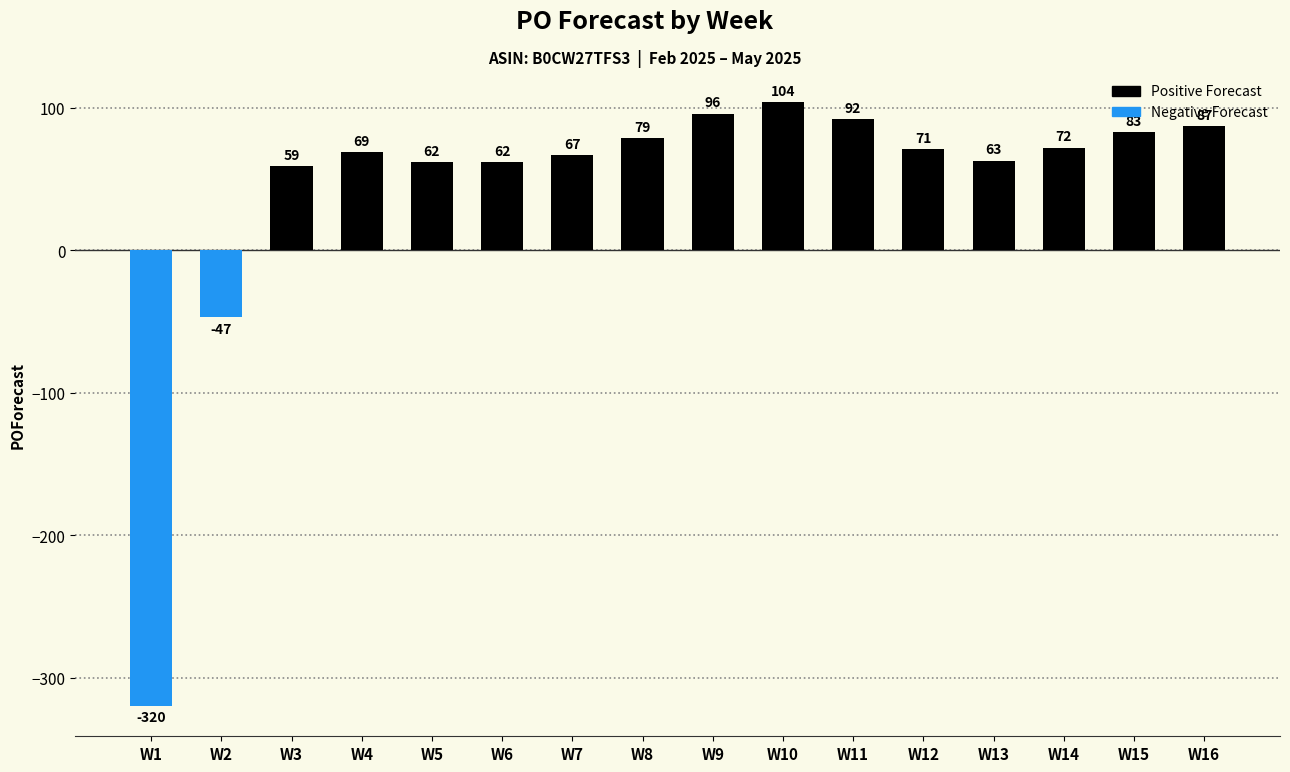

Which category has the lowest value across all series?

W1